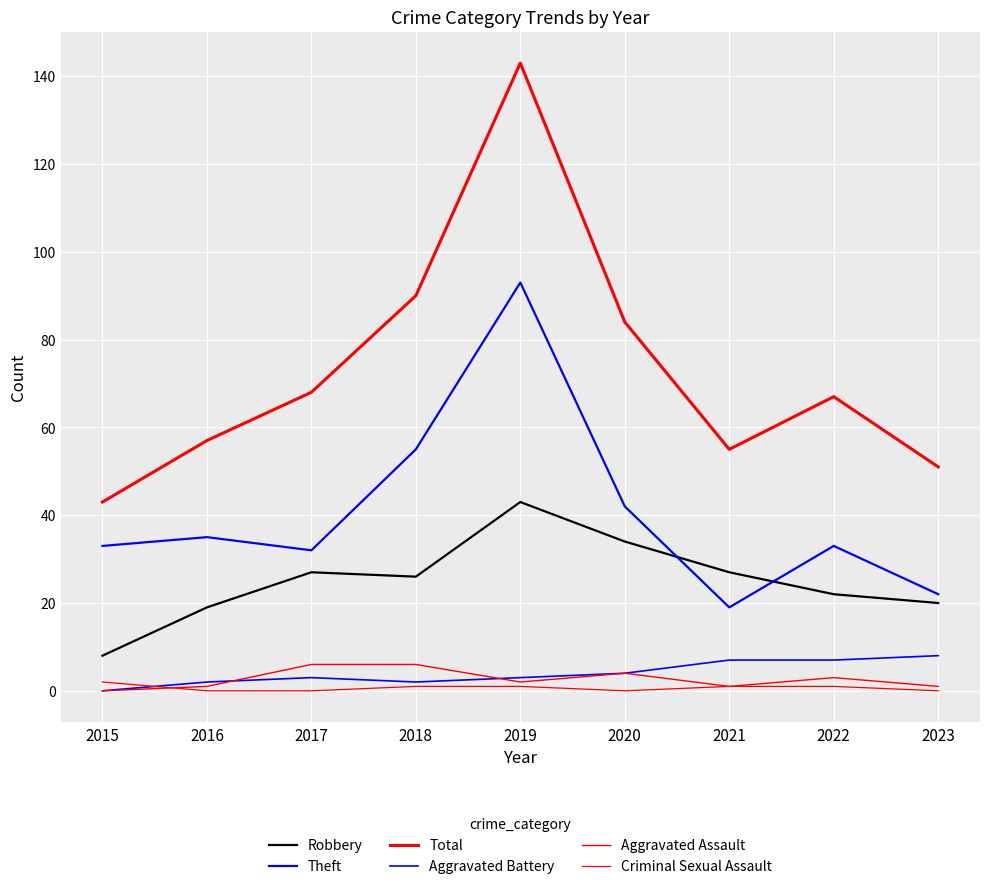

How many lines are shown in the chart?

6